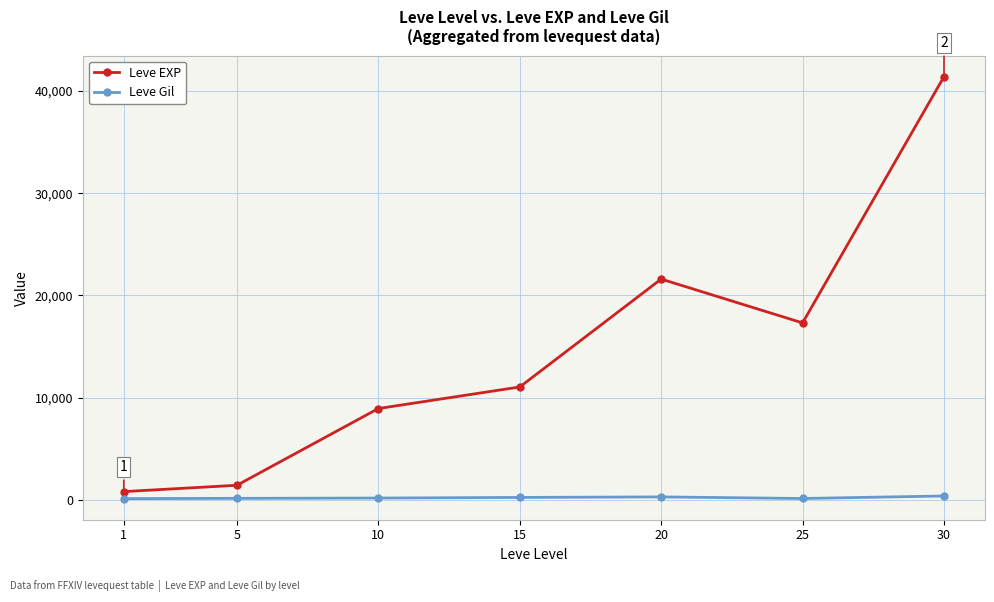

Which series has the widest spread of values?

Leve EXP